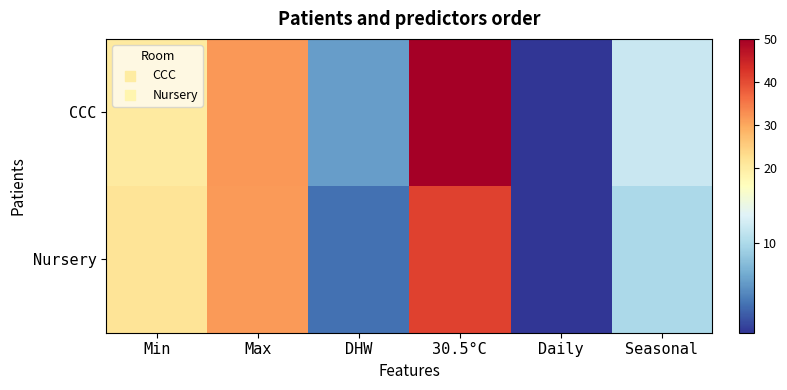

Rank the series at 30.5°C from highest to lowest value.

CCC, Nursery